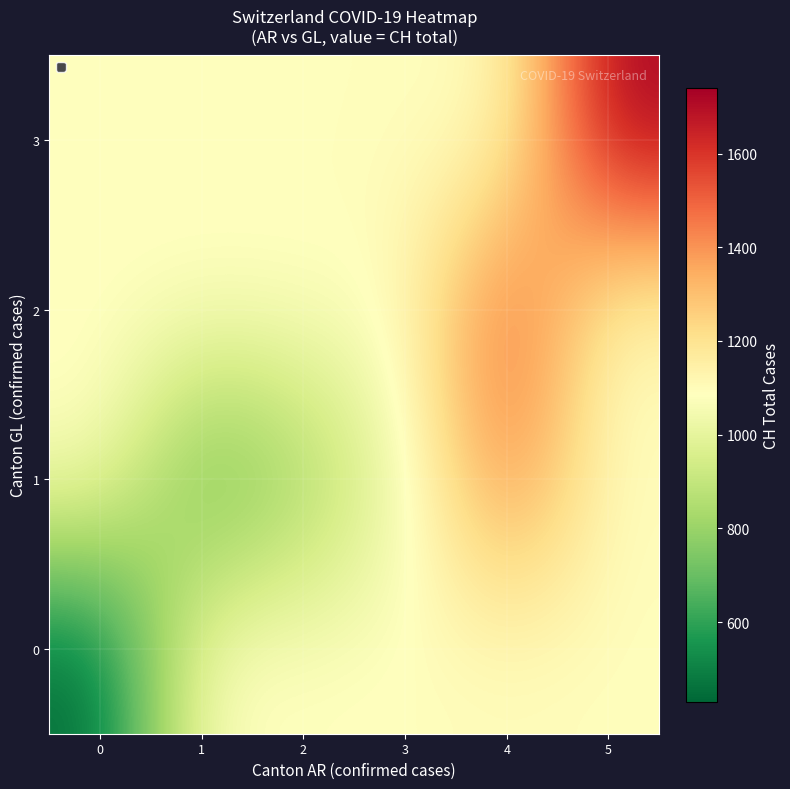

Reading right to left, extract all data points from this chart.

0: 5=1090.3	4=1090.3	3=1090.3	2=1090.3	1=1090.3	0=430.0
1: 5=1090.3	4=1456.0	3=1027.0	2=793.0	1=637.0	0=1090.3
2: 5=1090.3	4=1548.0	3=1090.3	2=1090.3	1=1090.3	0=1090.3
3: 5=1741.0	4=1090.3	3=1090.3	2=1090.3	1=1090.3	0=1090.3